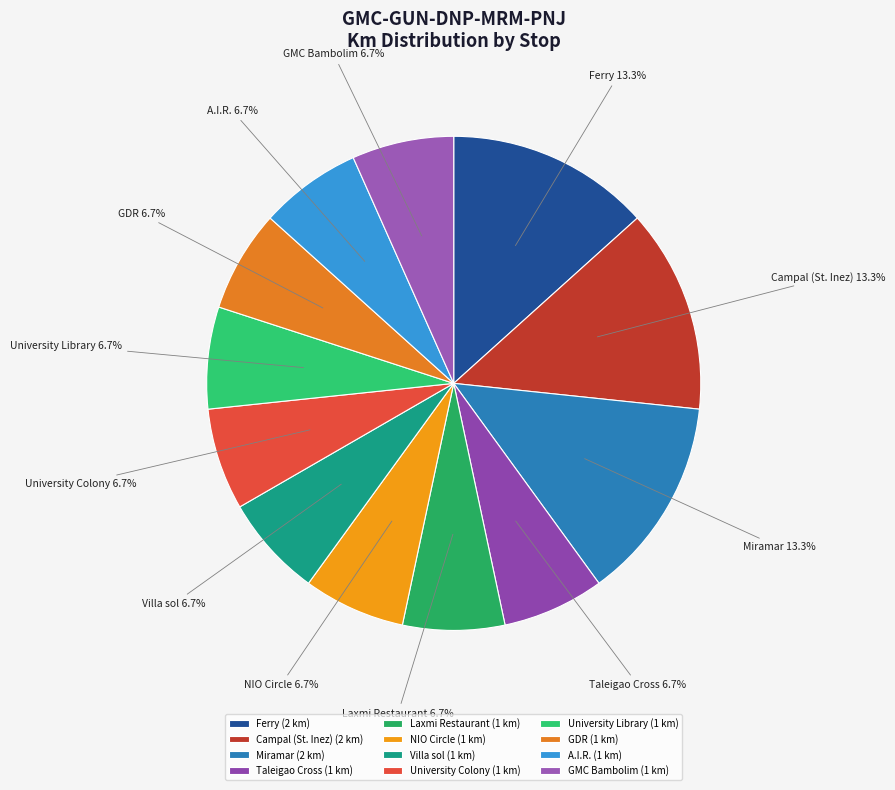

What percentage is NOT represented by GDR?

93.3%